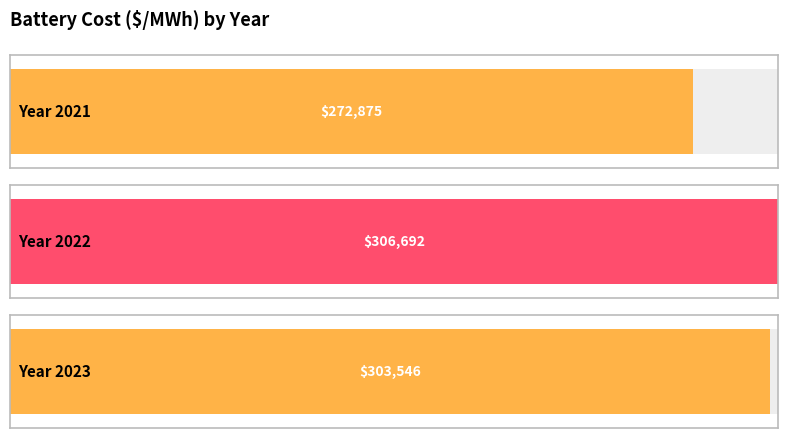

Reading left to right, transcribe all the data shown in this chart.

272875.2	306691.7	303546.3